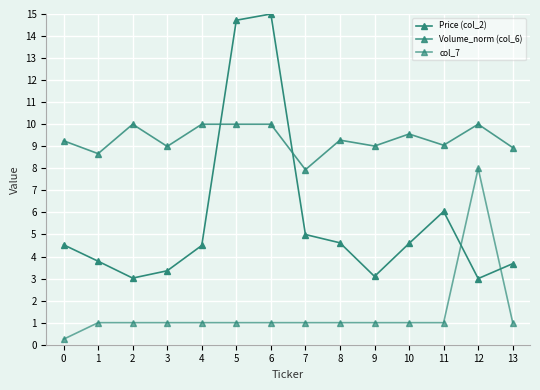

How many values in the Price (col_2) series are below 4?

6